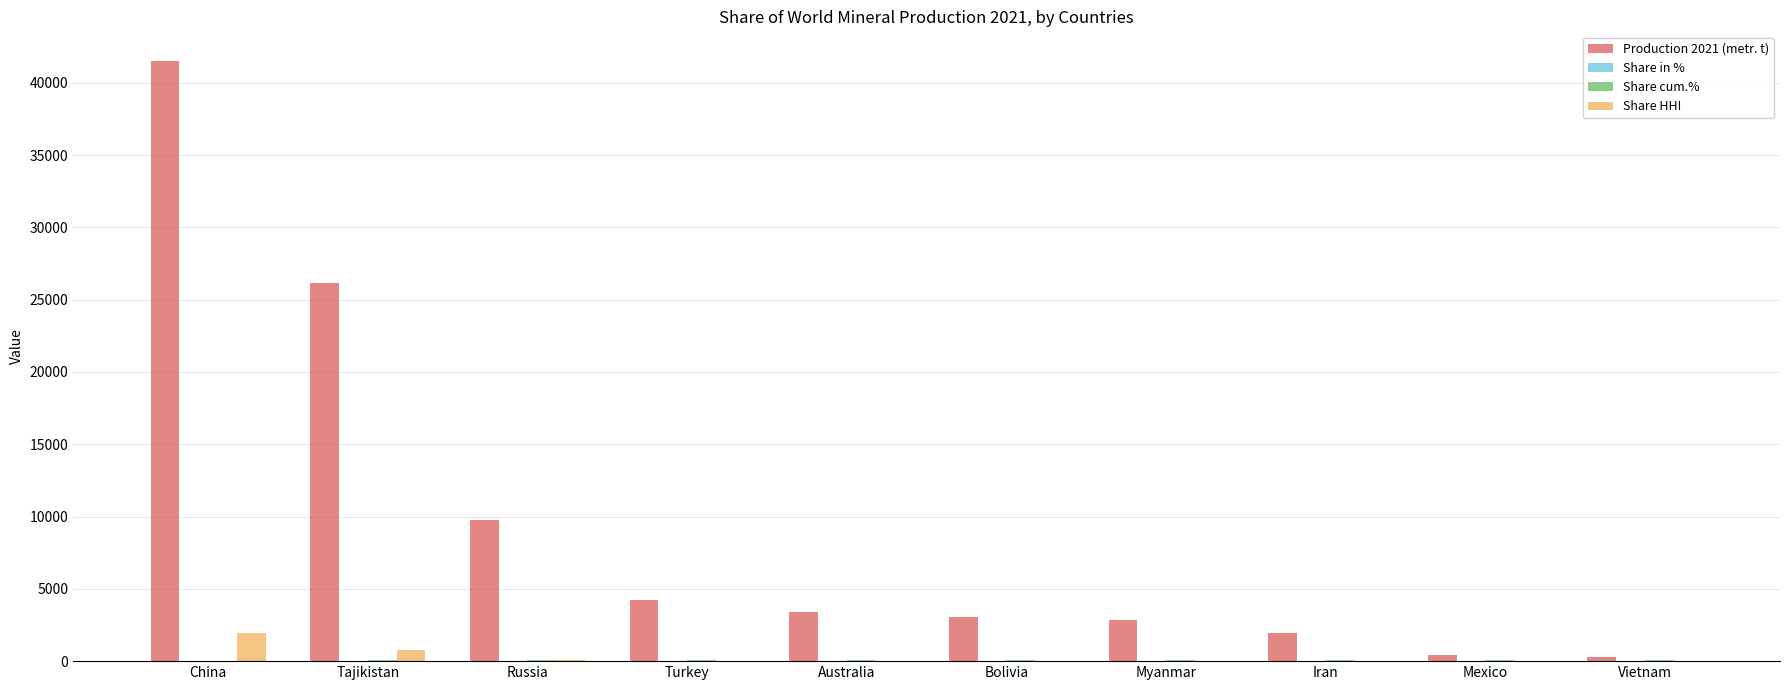

How many values in the Share HHI series exceed 12?

5